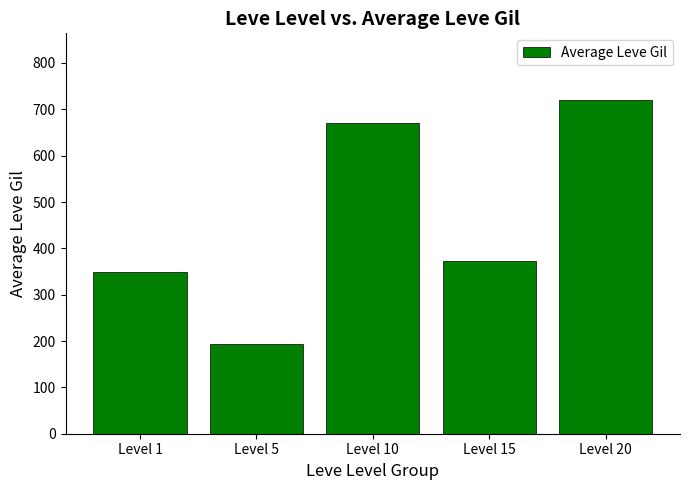

At which category does the chart reach its peak across all series?

Level 20